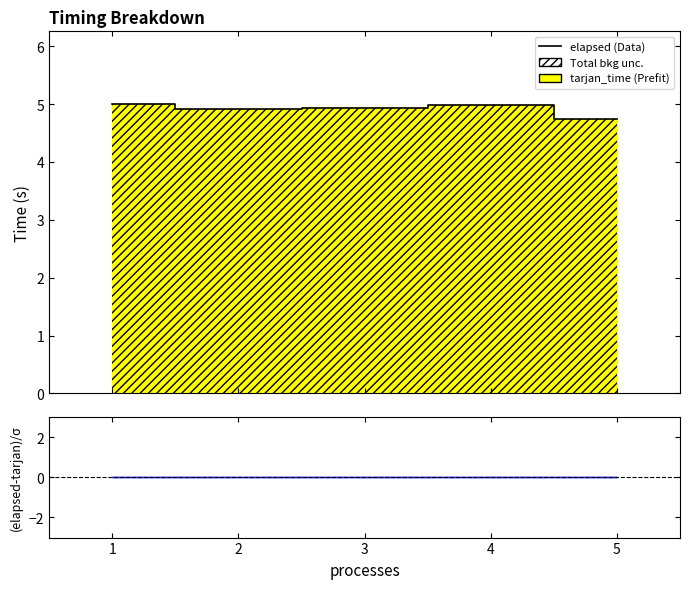

Rank the categories by value from highest to lowest.

1, 4, 3, 2, 5